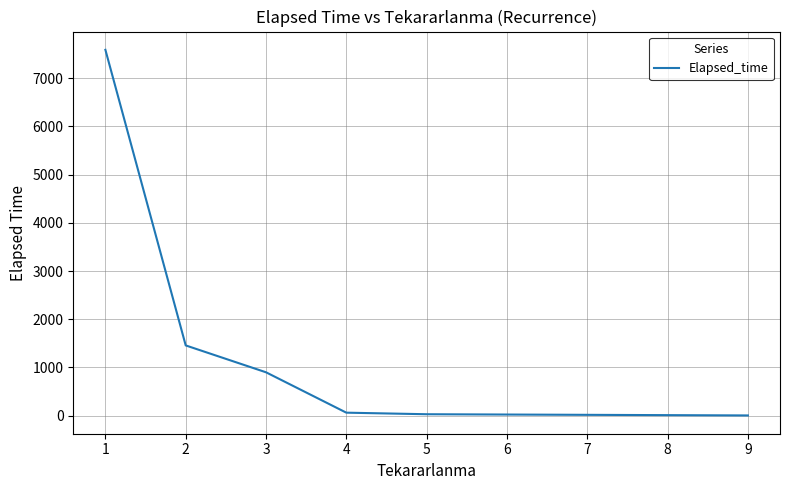

The value at 2 is 2323.8. True or false?

False